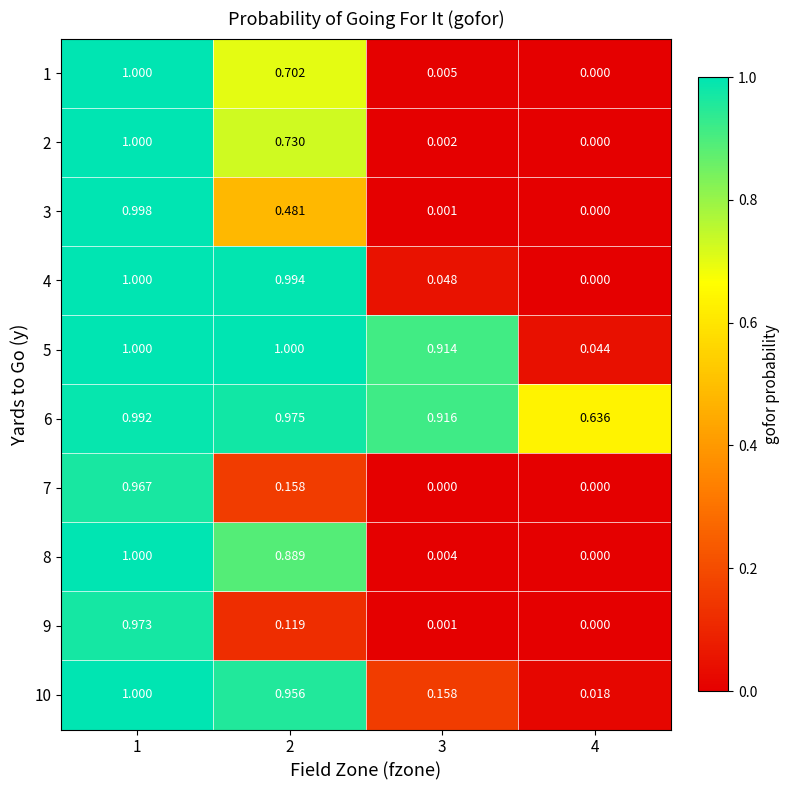

Is the value of 4 at 3 greater than the value of 8 at 4?

Yes